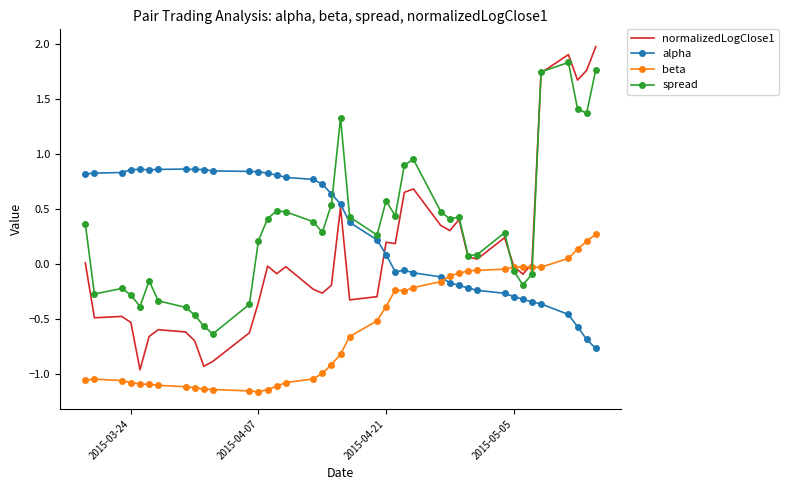

Rank the series by their maximum value, from lowest to highest.

beta, alpha, spread, normalizedLogClose1